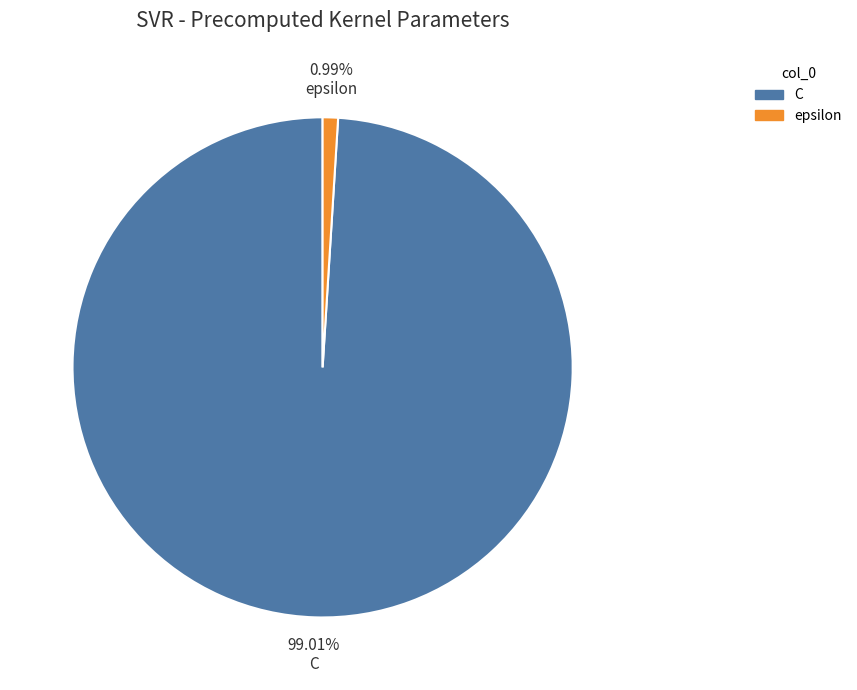

Which slice is the smallest?

epsilon